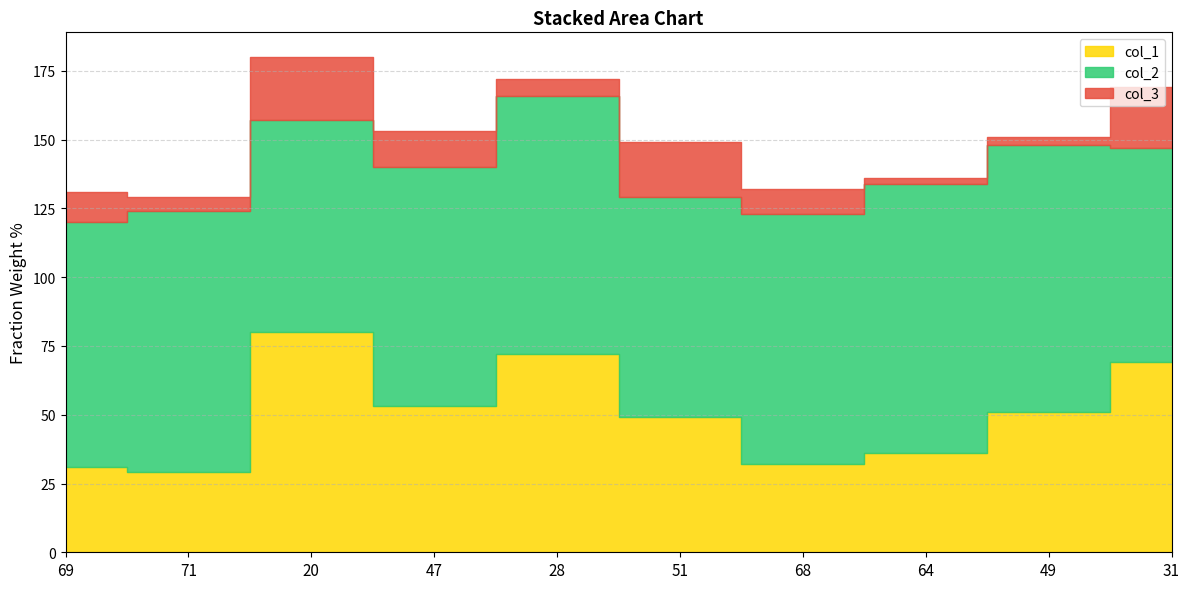

True or false: col_3 and col_2 cross at least once.

False